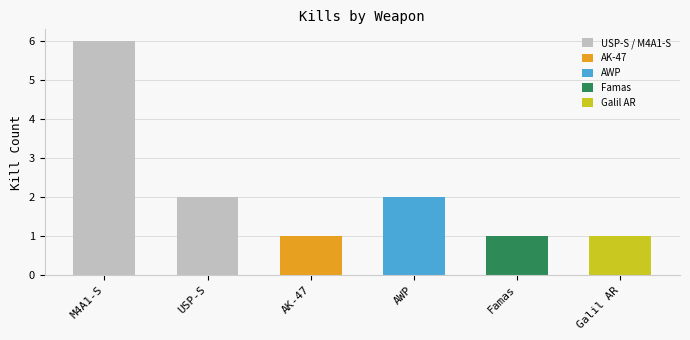

Which category has the highest value across all series?

M4A1-S